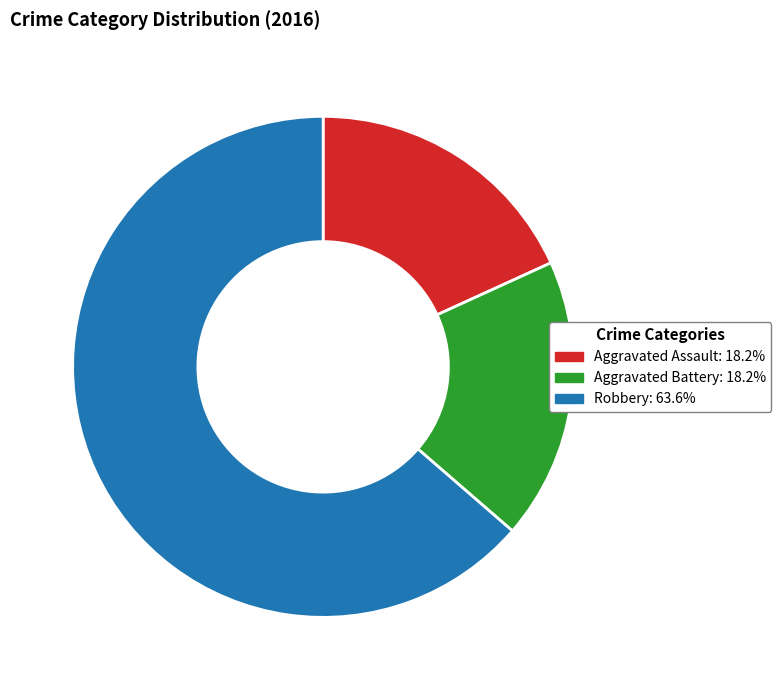

Which has a higher value, Aggravated Assault or Robbery?

Robbery